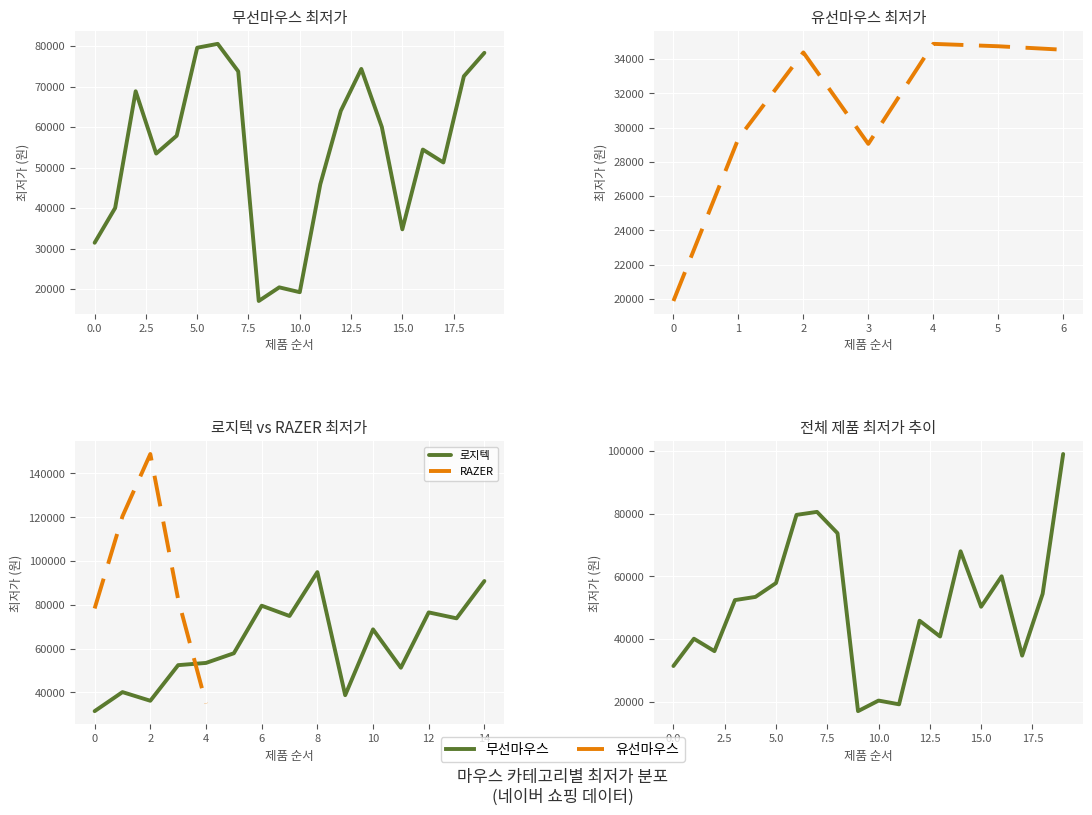

At which category is the sum across all series the highest?

6